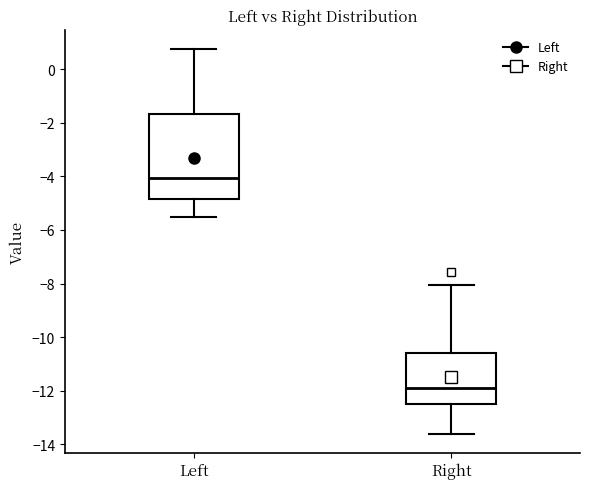

Reading left to right, read every box against the y-axis: the position of its median line, the range the box covers, and the ends of its whiskers. The values are not printed on the chart, so give them approximately, as read against the axis.

Left: median -4.0, box -4.8 to -1.6, whiskers -5.6 to 0.8
Right: median -12.0, box -12.6 to -10.6, whiskers -13.6 to -8.0